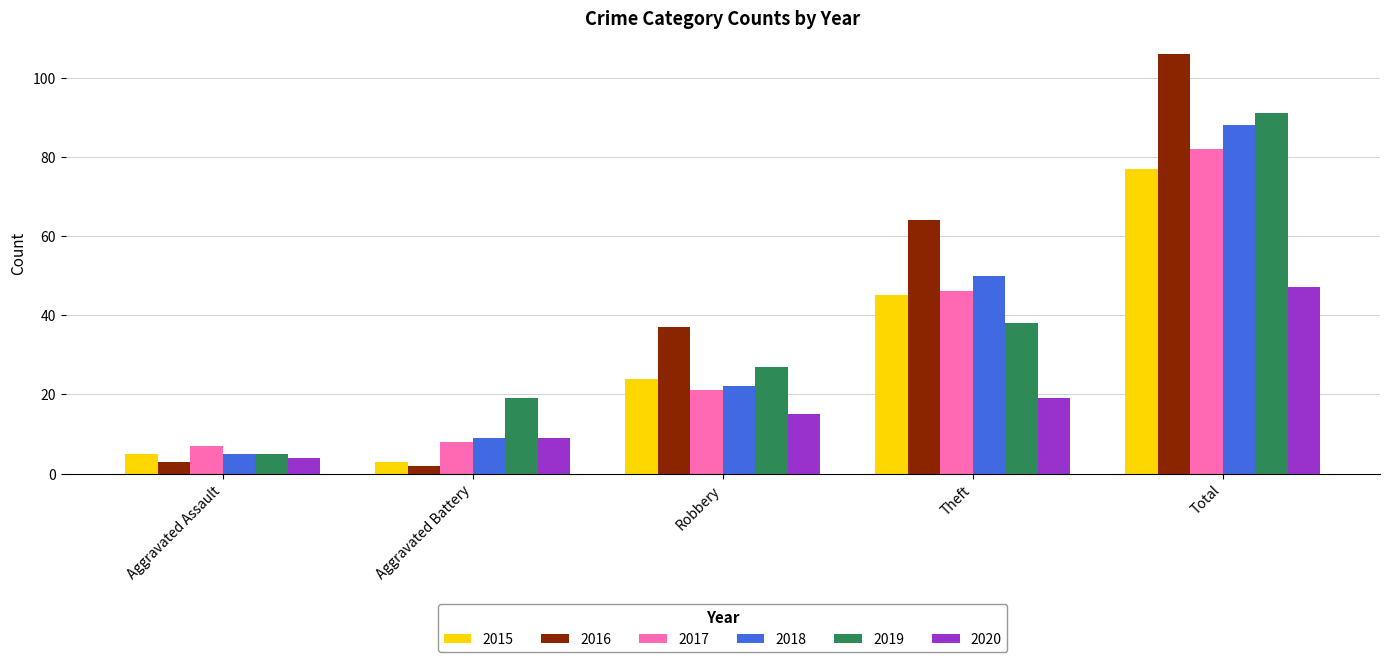

Is it true that 2019 equals 27 at Robbery?

True